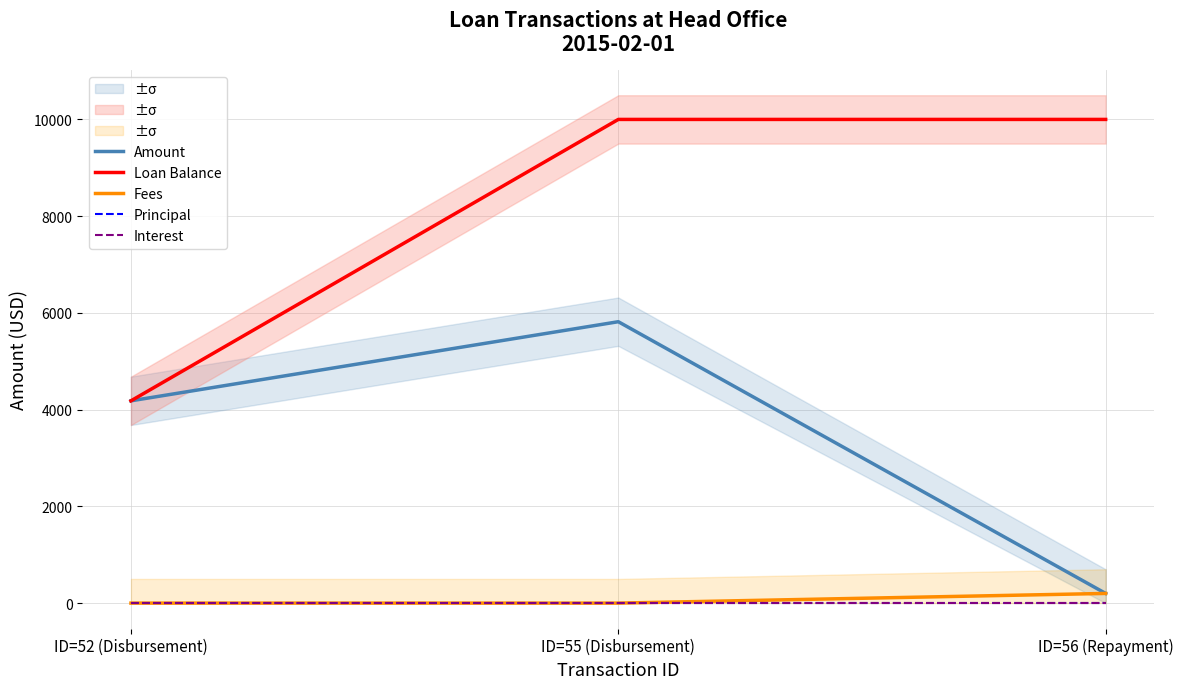

What is the sum of the Loan Balance values at ID=55 (Disbursement) and ID=52 (Disbursement)?

14182.3